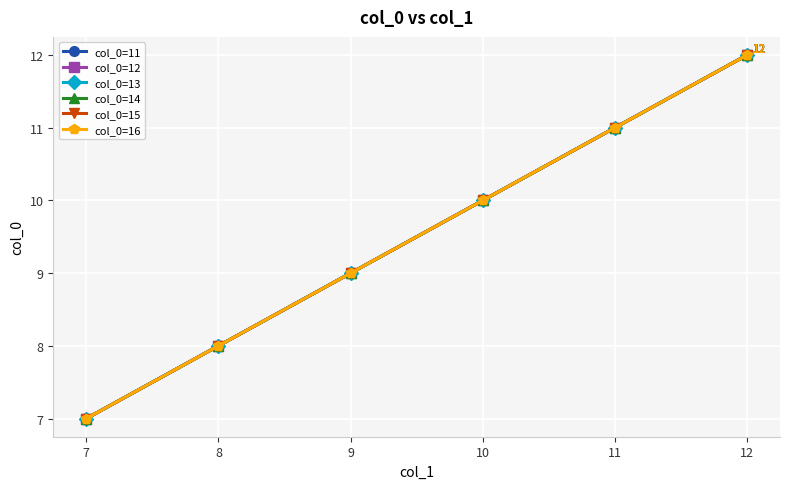

Is this an area chart (filled region under the line)?

No